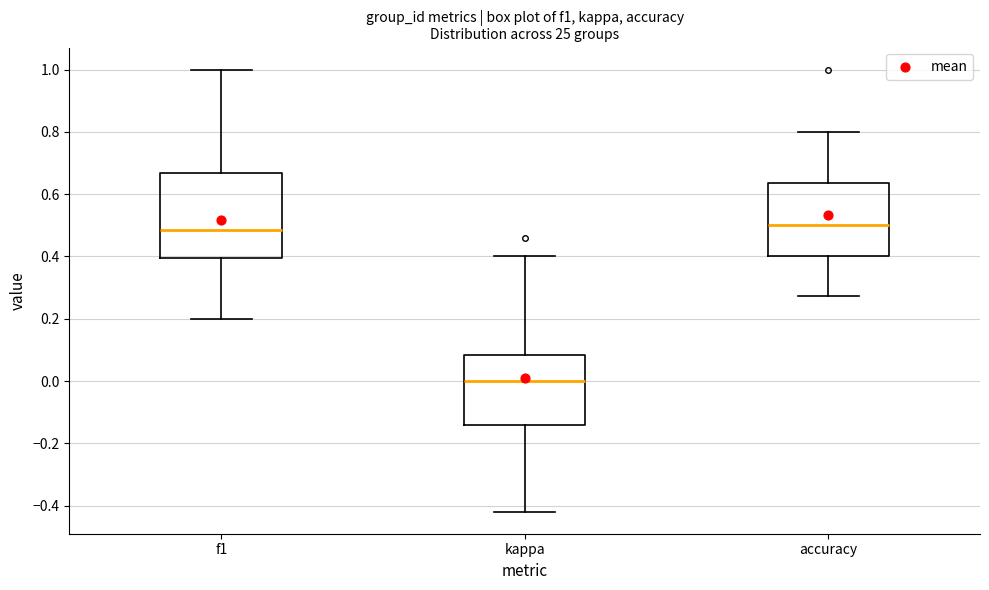

Comparing the boxes themselves (not the whiskers), which one is the tallest?

f1